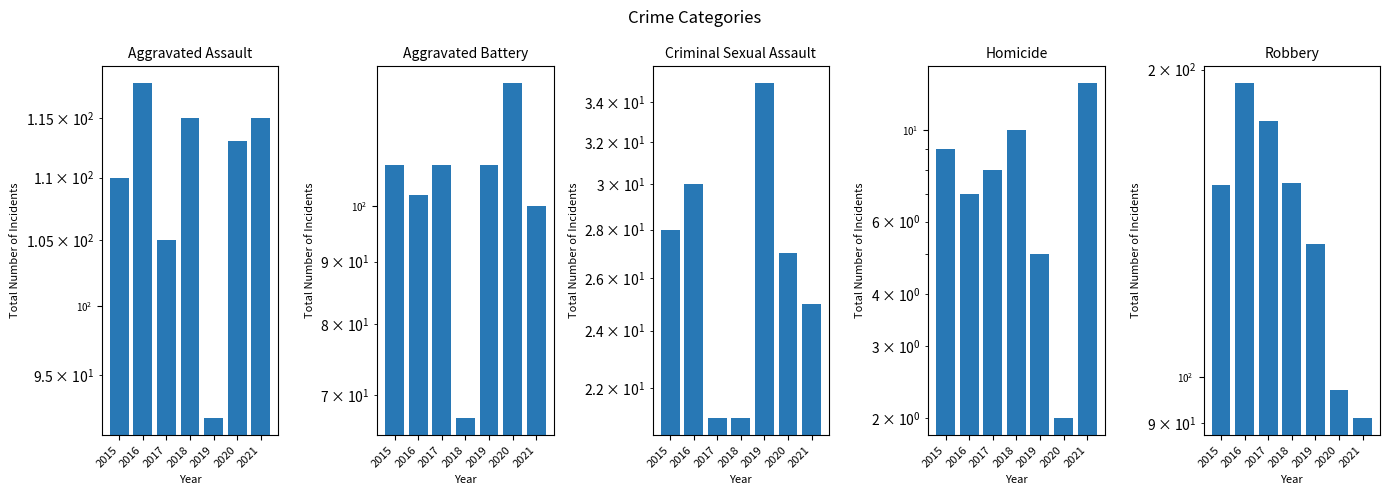

What is the value of the Aggravated Battery bar at the 2nd from the left?

102